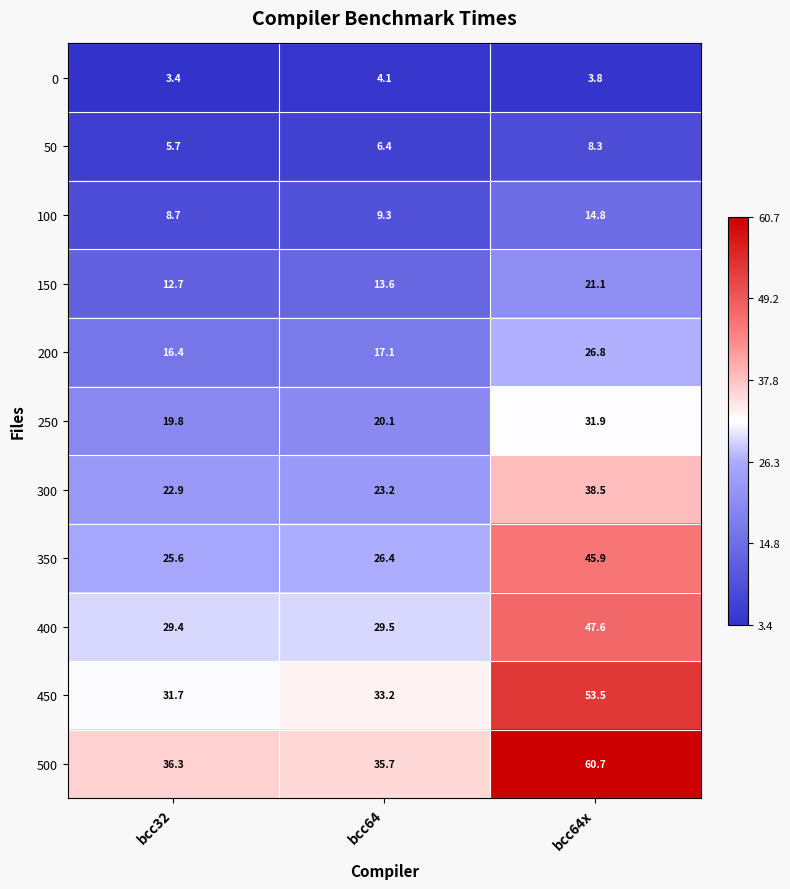

True or false: 150 has a value of 2.9 at bcc32.

False